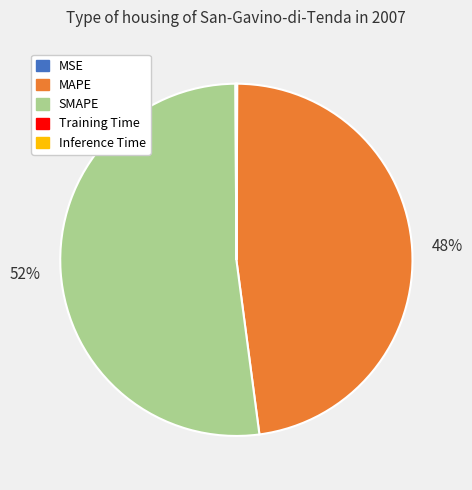

The MAPE slice represents 48% of the pie. True or false?

True